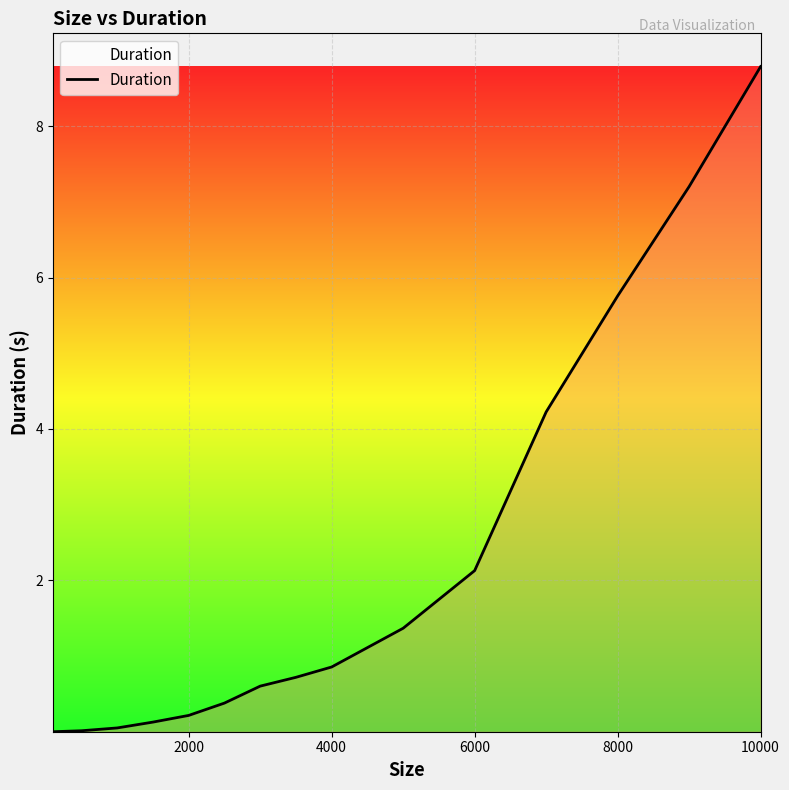

What is the maximum value shown in the chart?

8.8